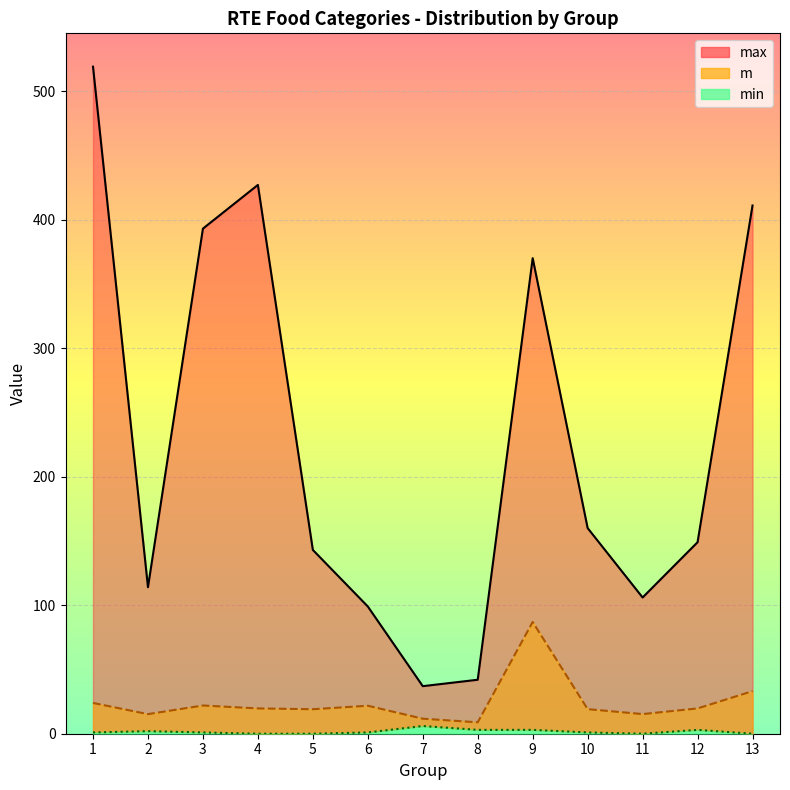

Reading left to right, what are all the values shown in this chart?

max: 1=519.0	2=114.0	3=393.0	4=427.0	5=143.0	6=99.0	7=37.0	8=42.0	9=370.0	10=160.0	11=106.0	12=149.0	13=411.0
m: 1=23.9	2=15.2	3=22.0	4=19.7	5=19.1	6=21.8	7=11.7	8=8.9	9=87.0	10=19.1	11=15.3	12=19.7	13=33.1
min: 1=1.0	2=2.0	3=1.0	4=0.0	5=0.0	6=1.0	7=6.0	8=3.0	9=3.0	10=1.0	11=0.0	12=3.0	13=0.0